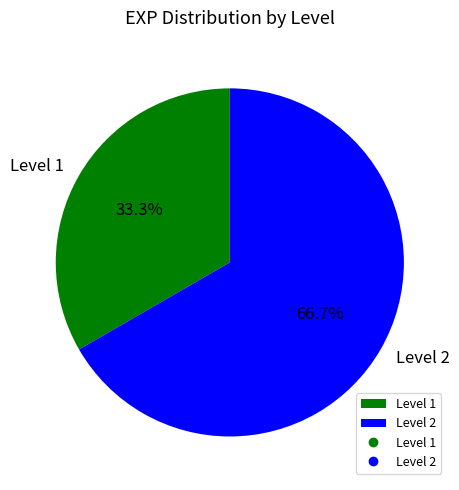

How many slices are in this pie chart?

2